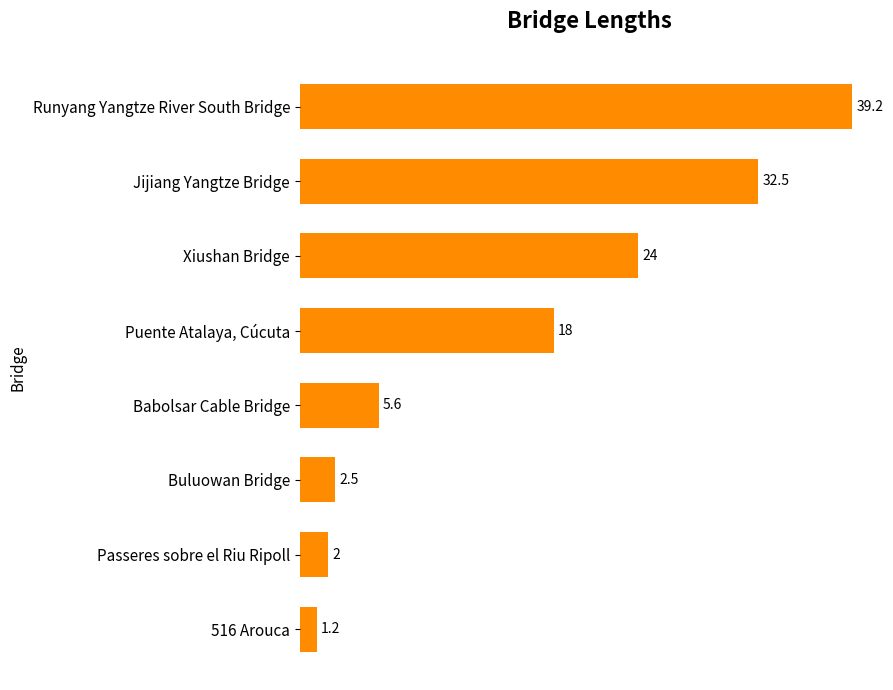

True or false: the data shows 28.3 at Puente Atalaya, Cúcuta.

False